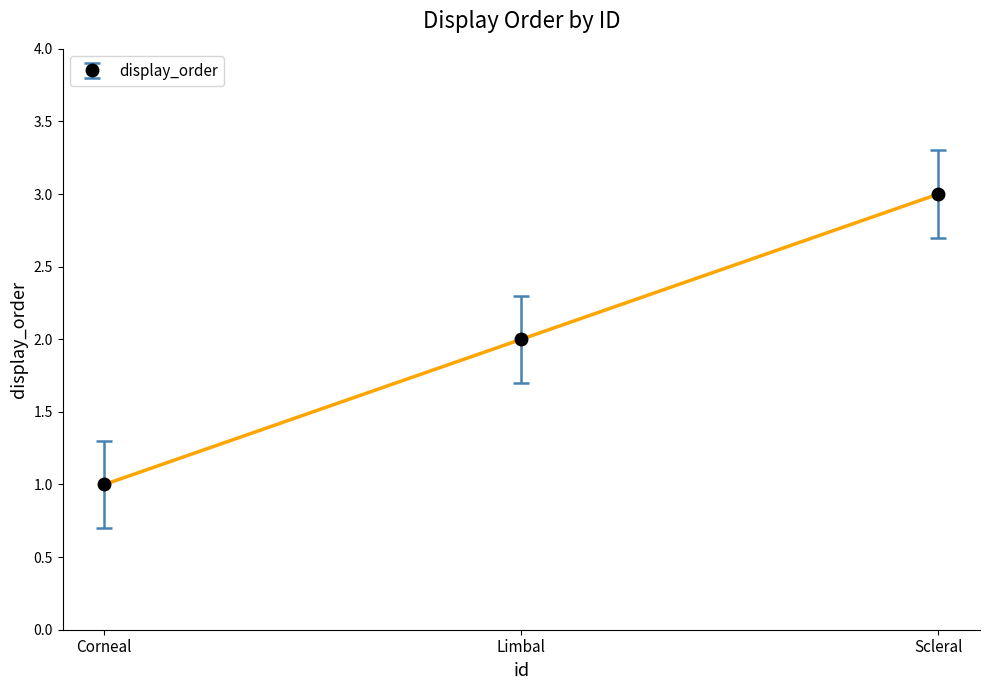

Rank the categories by display_order value from lowest to highest.

Corneal, Limbal, Scleral